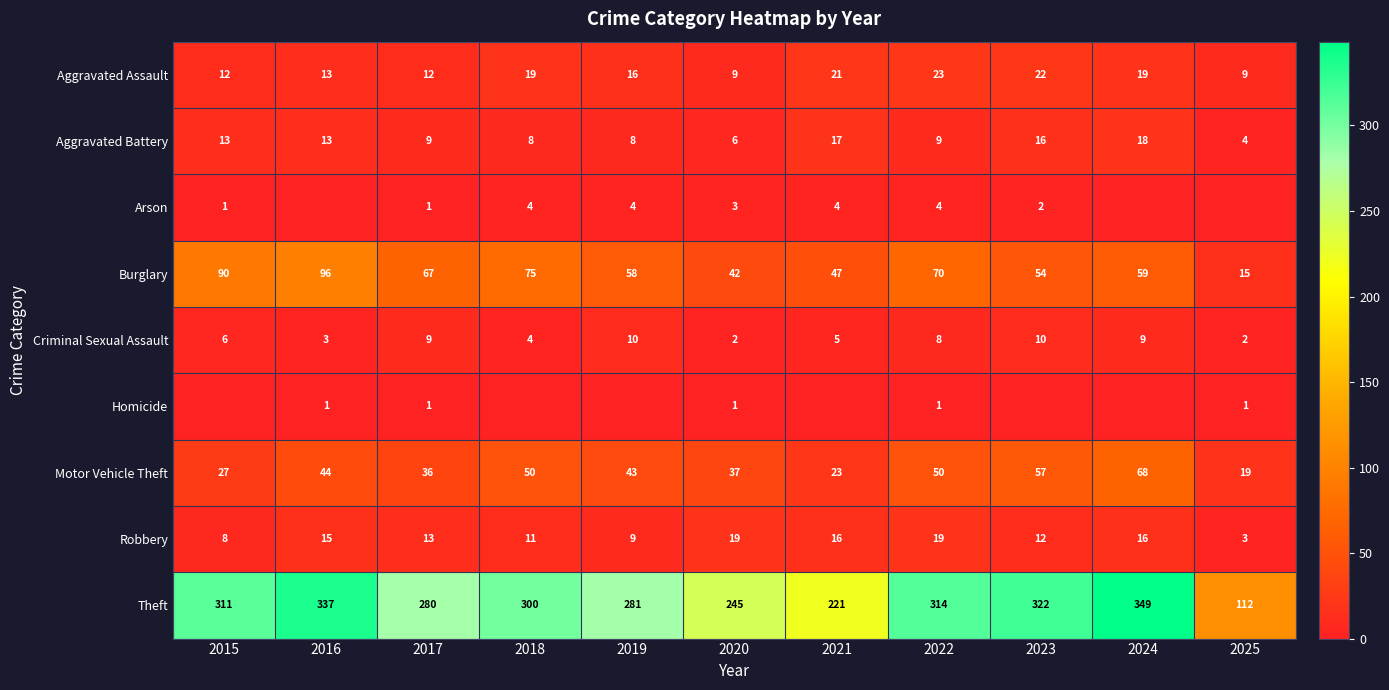

What is the difference between the maximum and minimum values in the Burglary series?

81